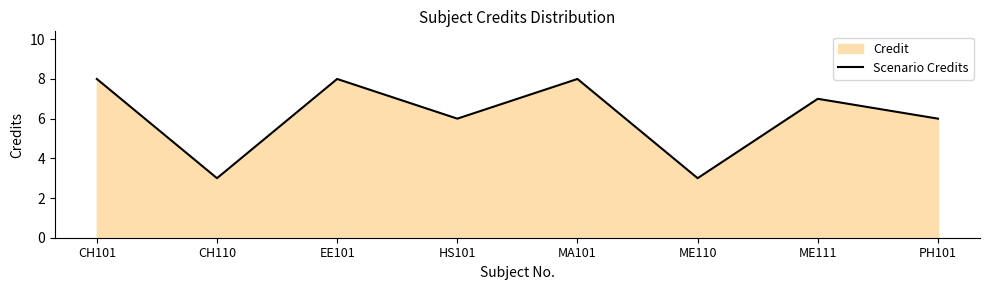

What is the smallest value displayed?

3